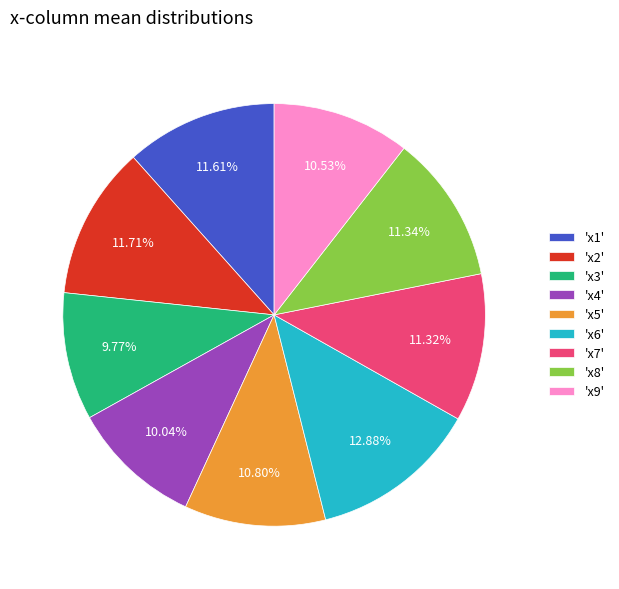

Is there a majority slice in this chart?

No